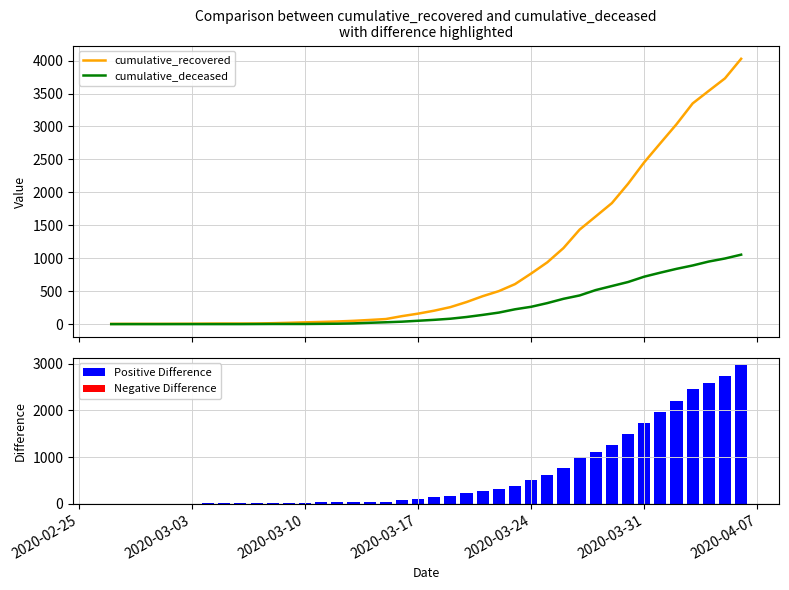

What is the highest value of the cumulative_recovered series?

4027